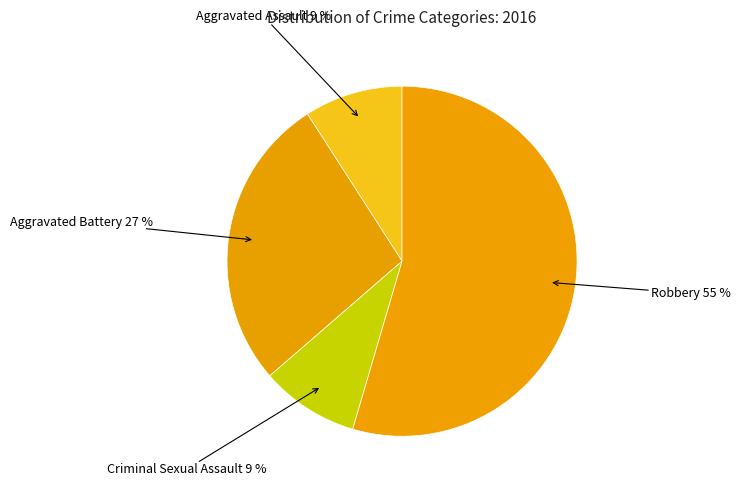

Does any single category account for the majority?

Yes